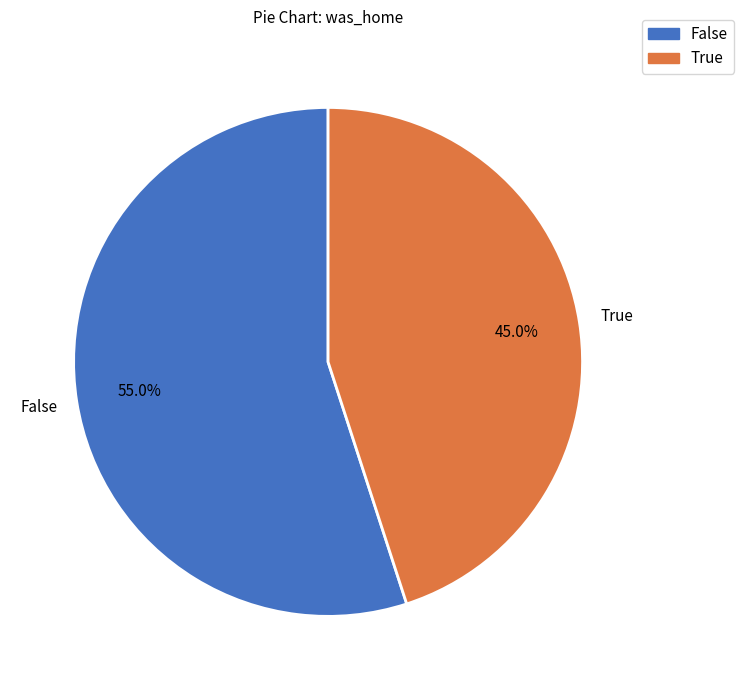

Is the sum of True and False greater than half?

Yes